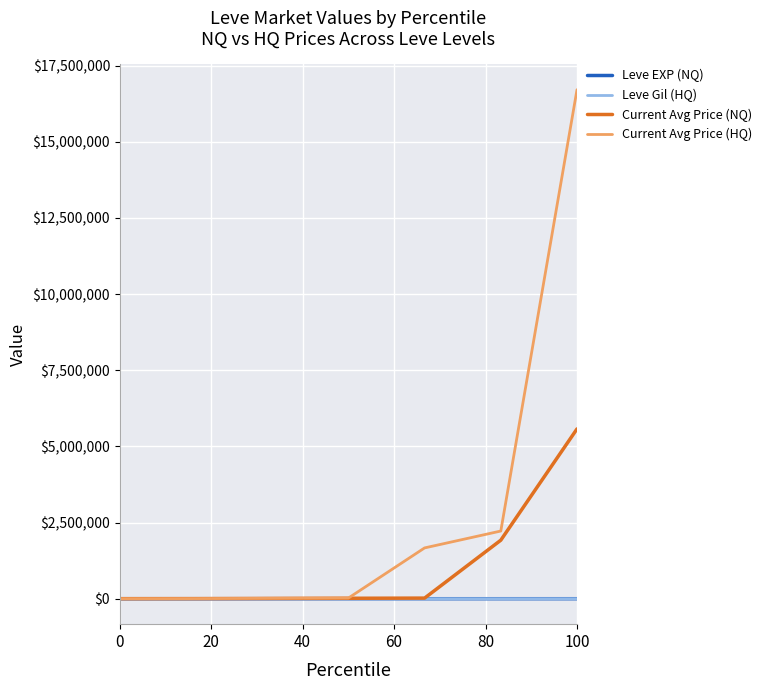

How many lines are shown in the chart?

4